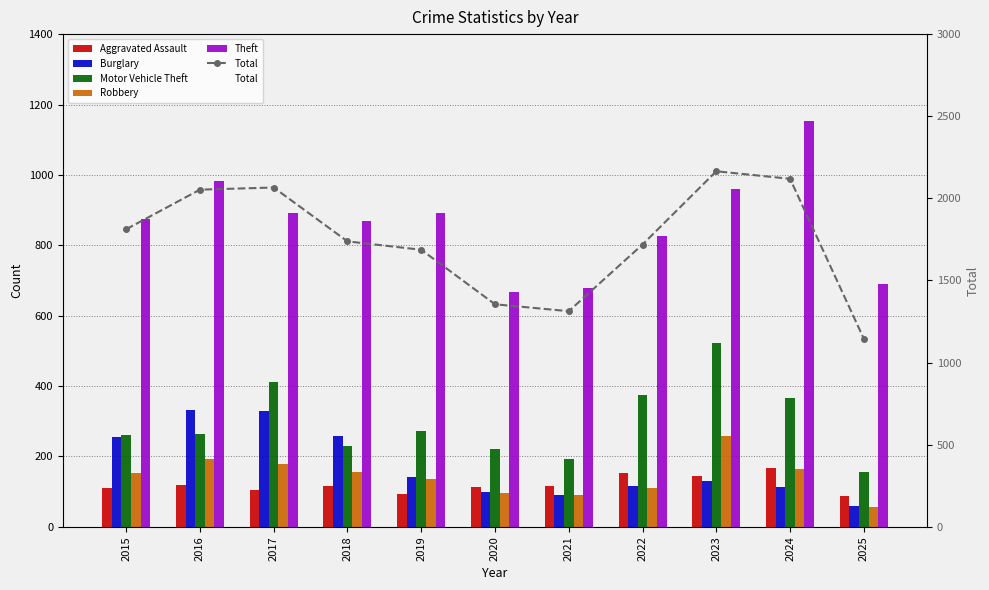

What are all the series names shown in the legend?

Aggravated Assault, Burglary, Motor Vehicle Theft, Robbery, Theft, Total